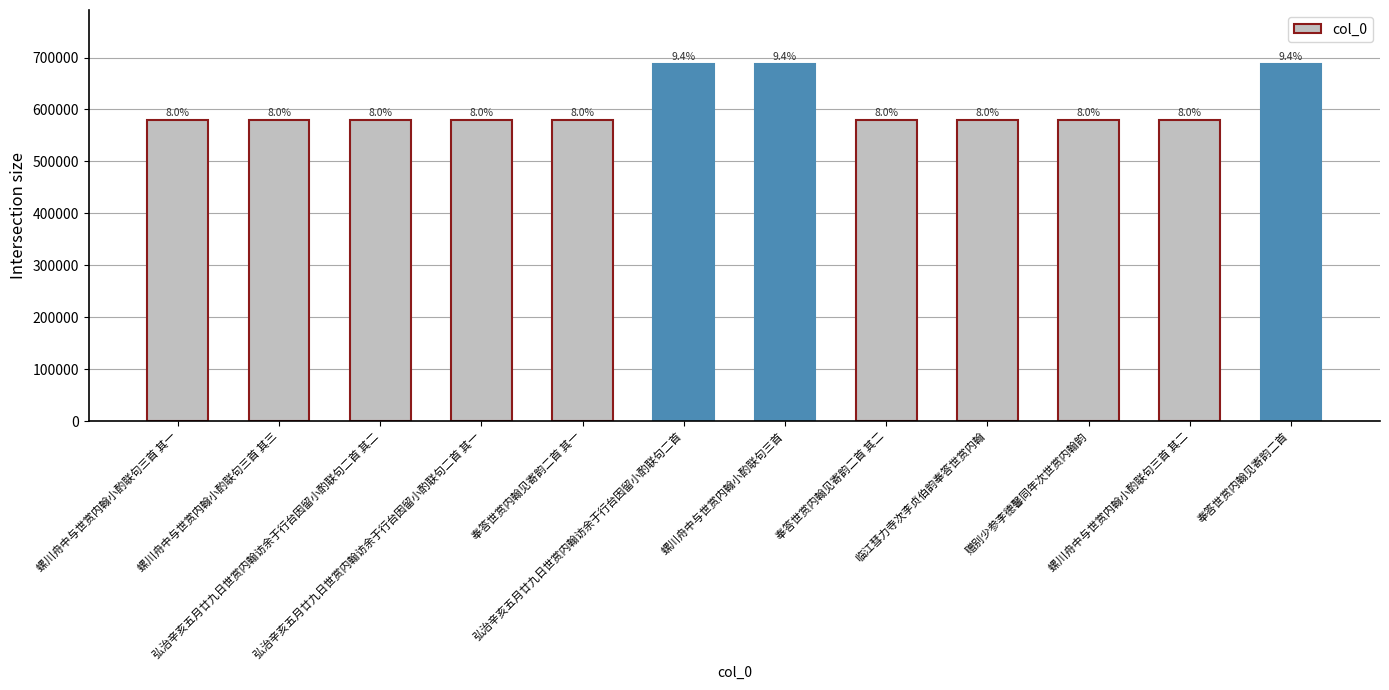

How many bars are there in total?

12